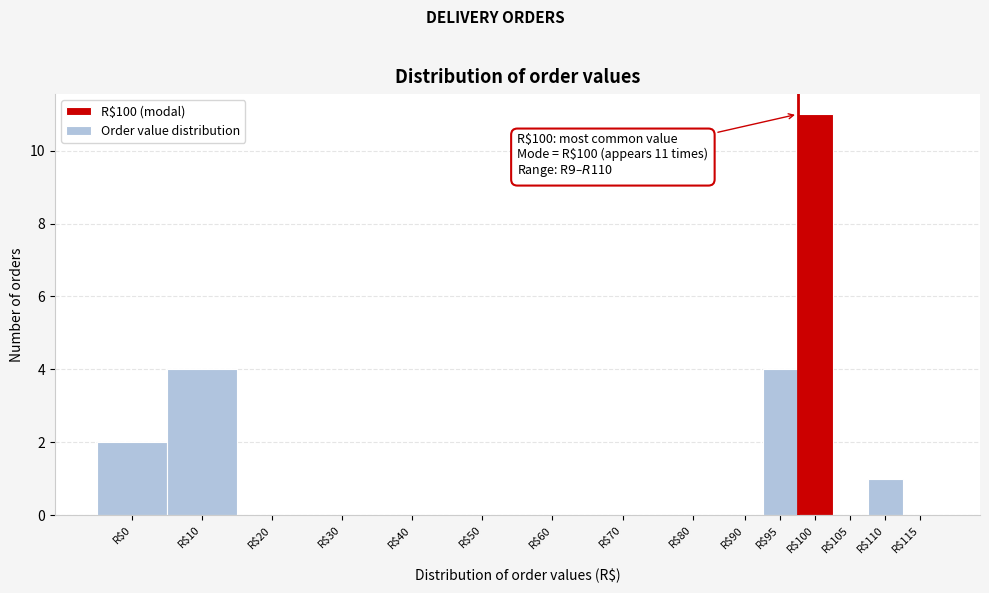

What is the sum of all values?

22